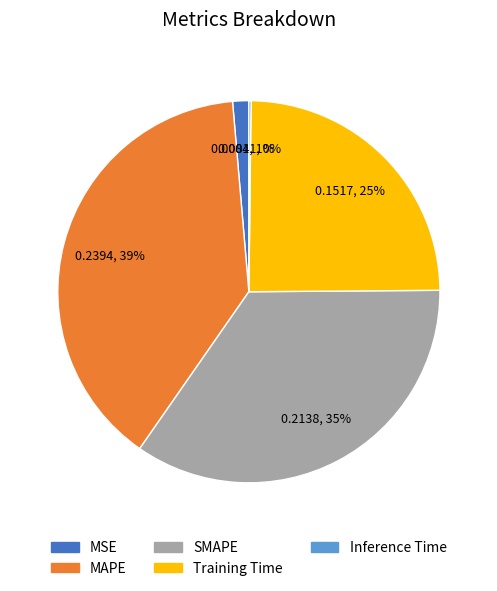

Which category has the biggest portion of the pie?

MAPE